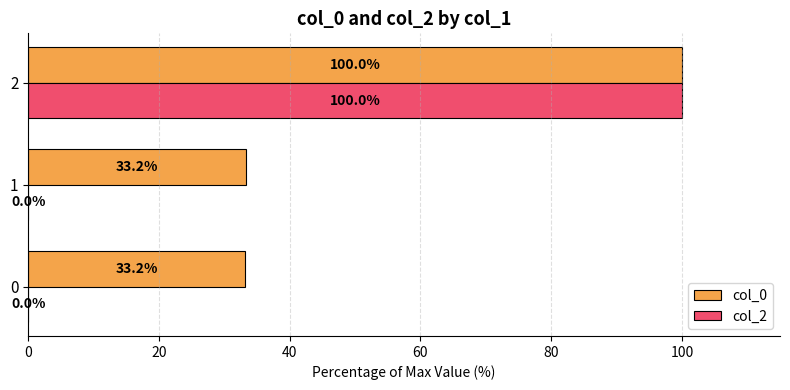

Is the value of col_2 at 0 greater than the value of col_0 at 0?

No